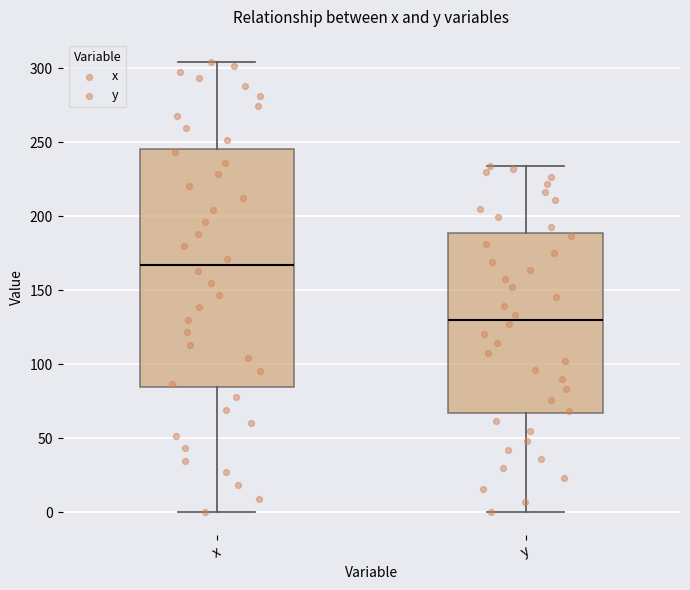

Reading left to right, transcribe this box plot: for each box, give where its median line is, the range the box spans, and where its two whiskers end, as read against the y-axis. The values are not printed on the chart, so give them approximately, as read against the axis.

x: median 165, box 85 to 245, whiskers 0 to 305
y: median 130, box 65 to 190, whiskers 0 to 235